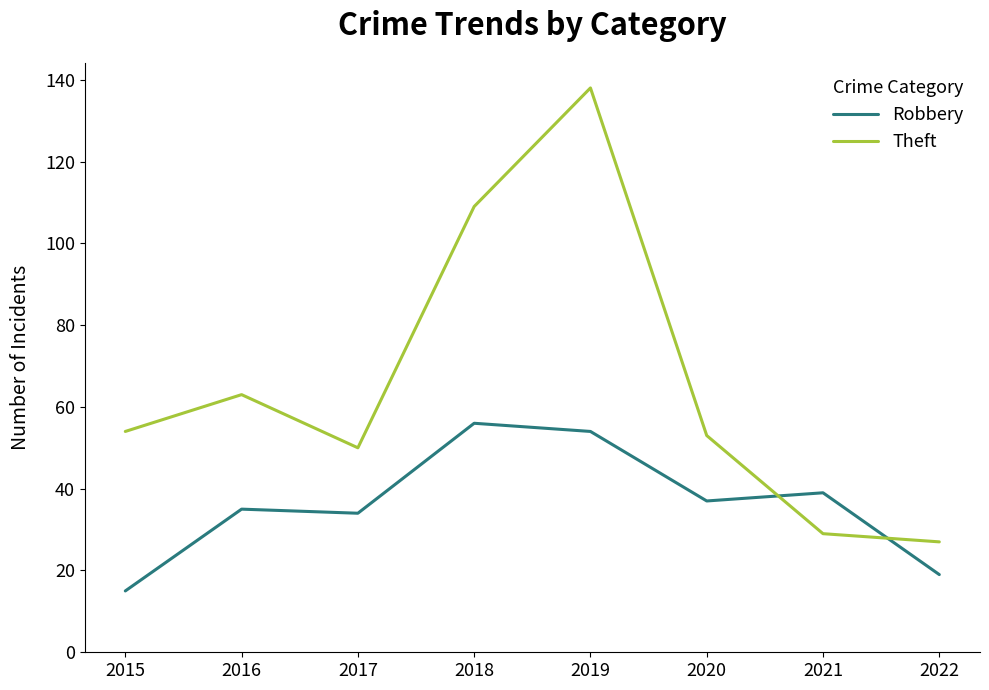

Reading left to right, extract all data points from this chart.

Robbery: 2015=15	2016=35	2017=34	2018=56	2019=54	2020=37	2021=39	2022=19
Theft: 2015=54	2016=63	2017=50	2018=109	2019=138	2020=53	2021=29	2022=27